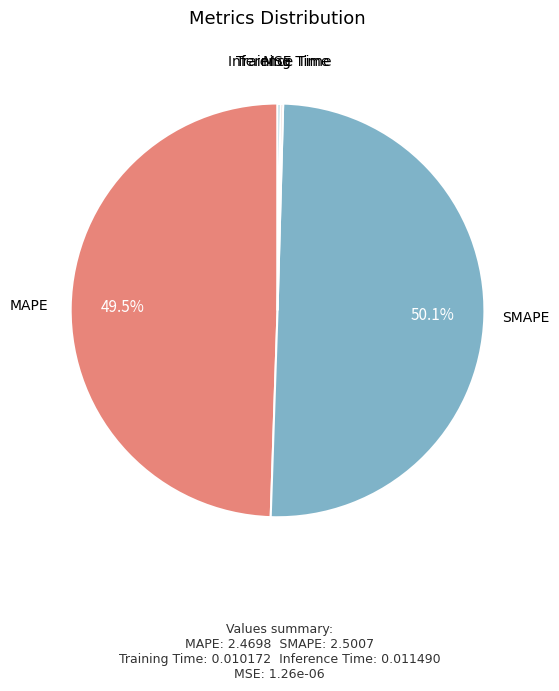

What is the ratio of the value at MAPE to the value at SMAPE?

1.0